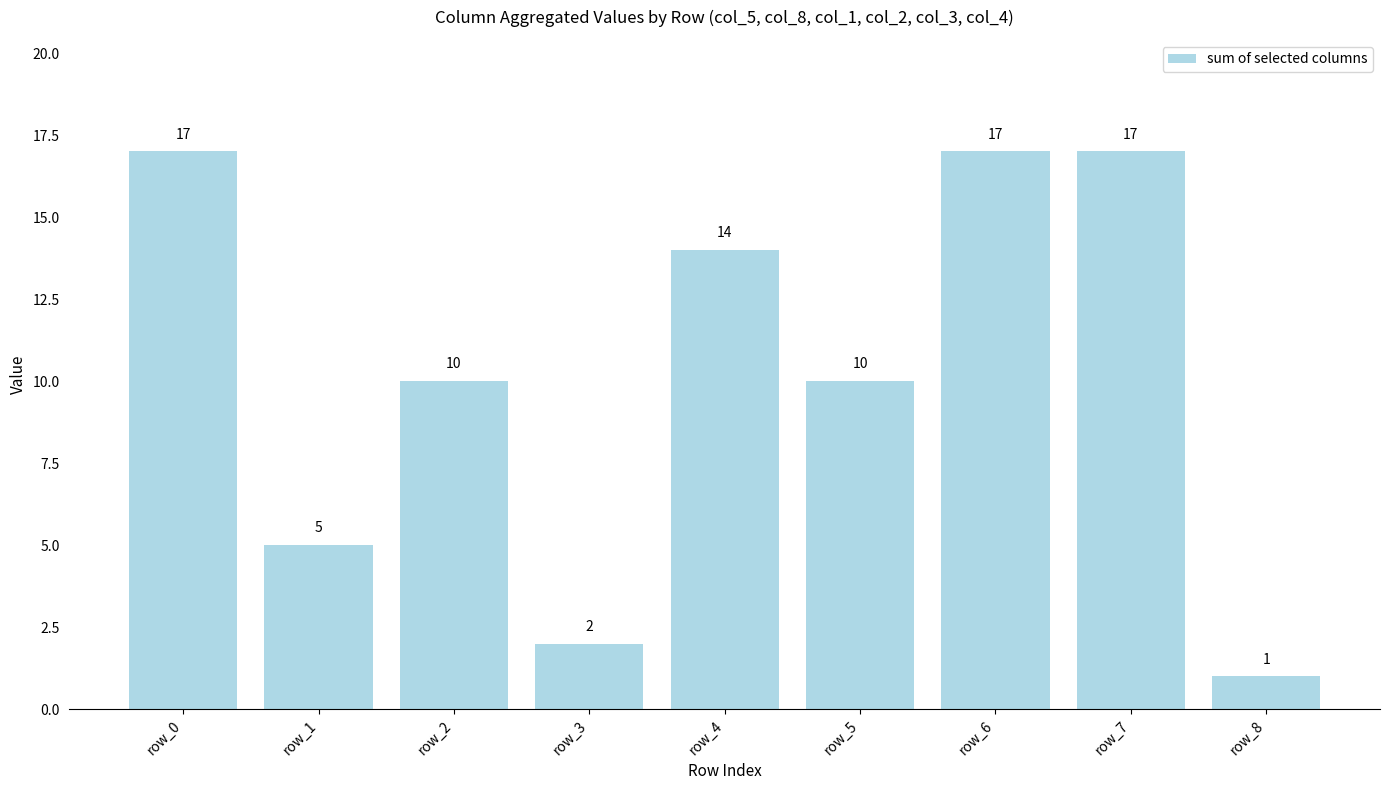

What is the minimum value shown in the chart?

1